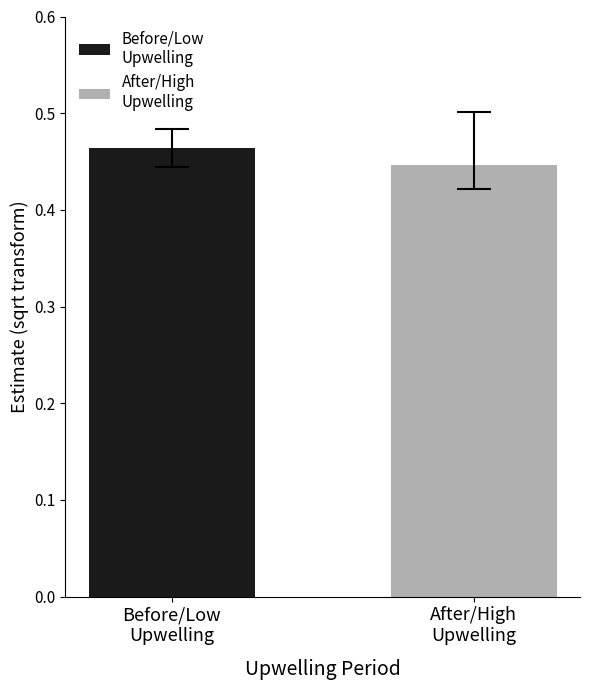

How many categories are shown in the chart?

1